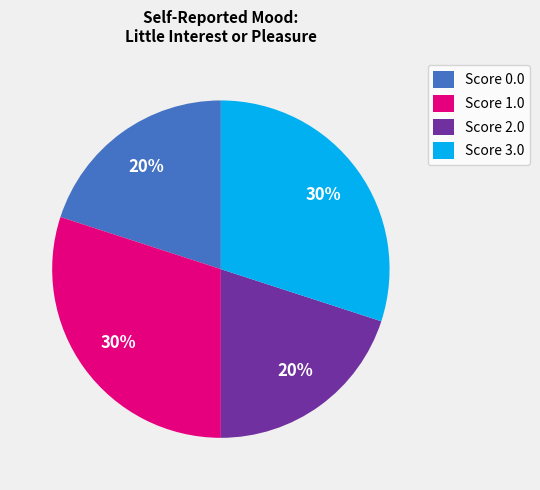

To the nearest percent, what is the average slice percentage?

25%